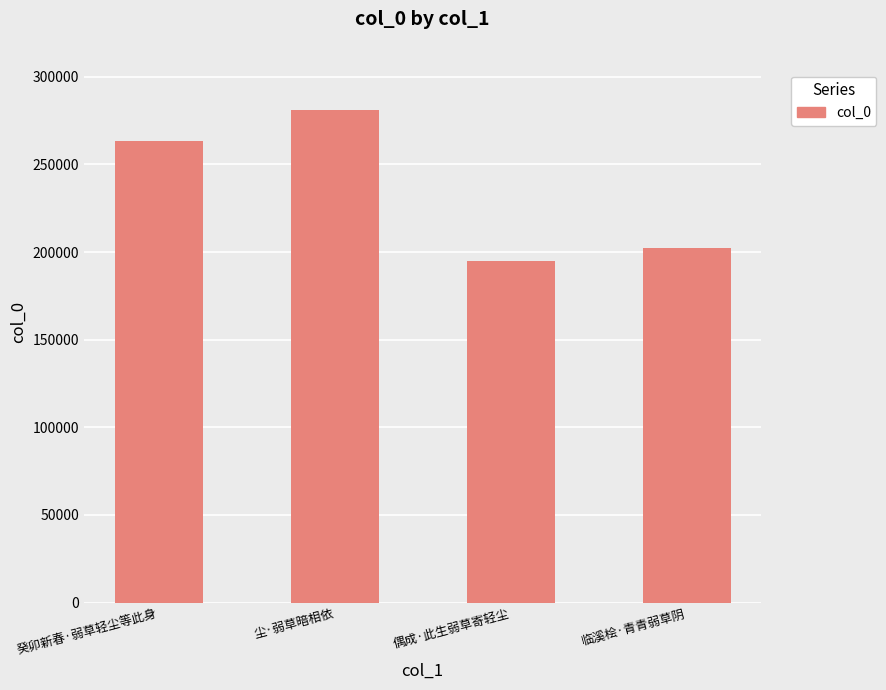

Reading left to right, list all the values displayed in this chart.

癸卯新春·弱草轻尘等此身=263190	尘·弱草暗相依=280769	偶成·此生弱草寄轻尘=194993	临溪桧·青青弱草阴=202310